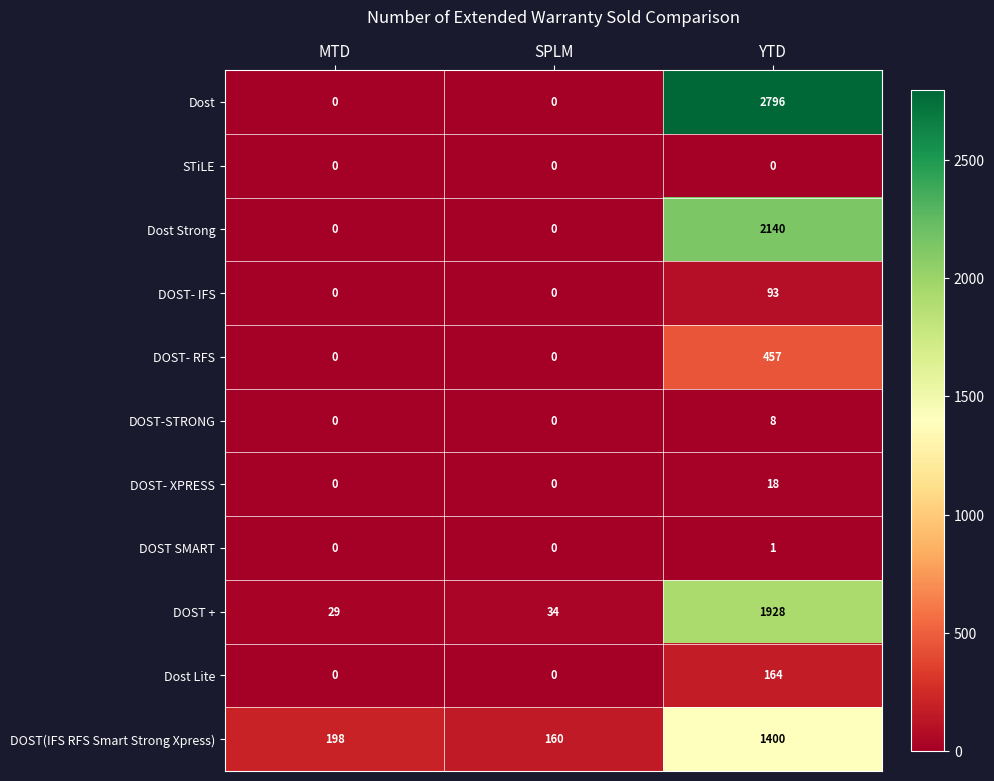

How many categories are shown in the chart?

3